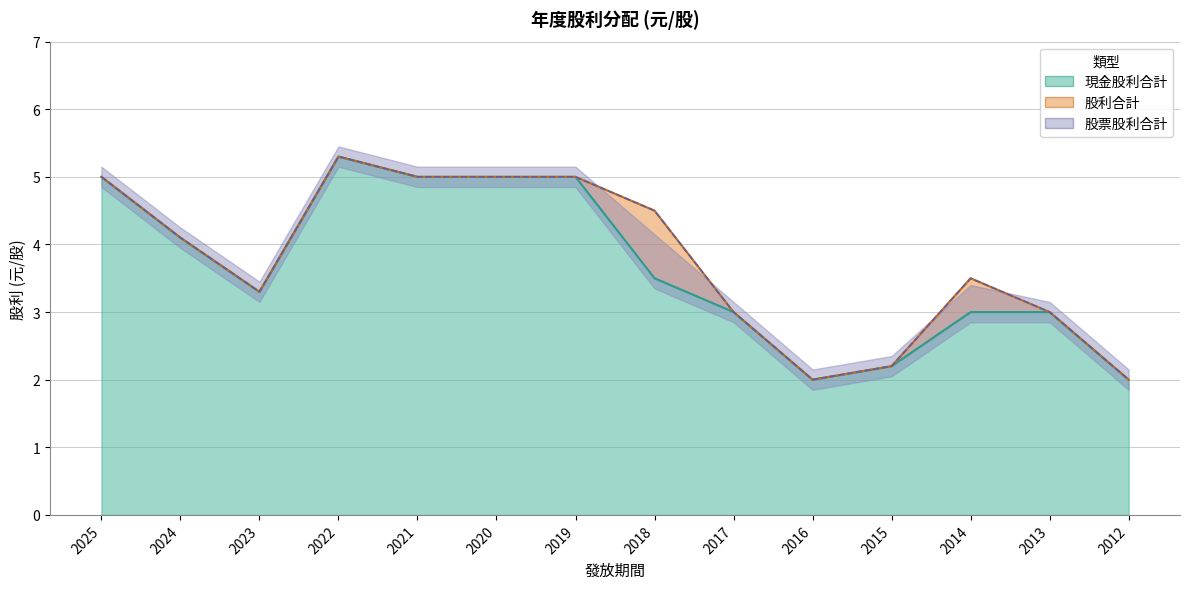

Is it true that 現金股利合計 equals 2.8 at 2016?

False